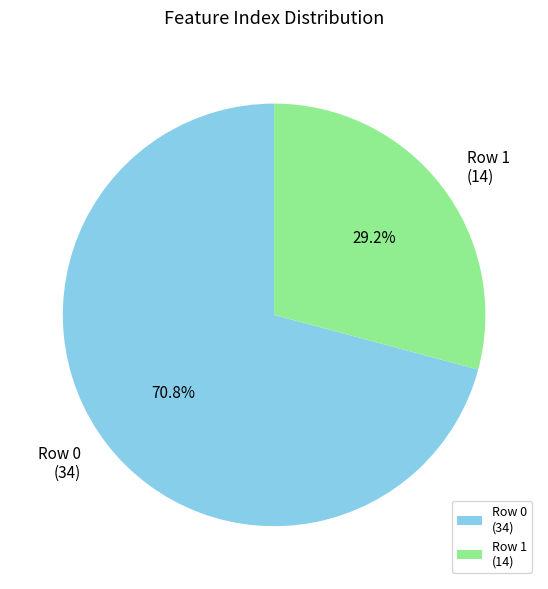

How many segments does this pie chart have?

2